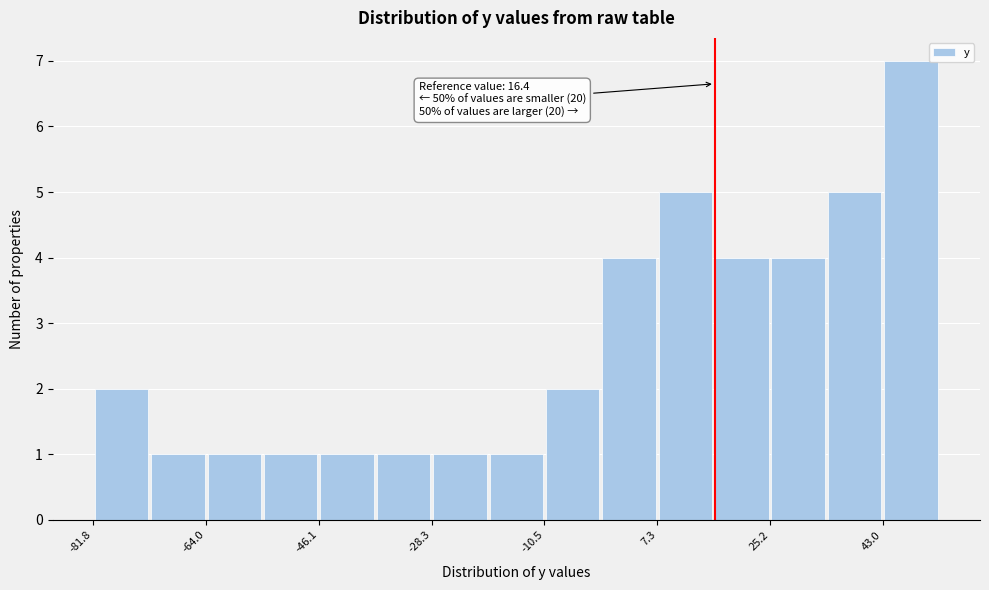

Over which range of the x-axis is the bar tallest?

42 to 52